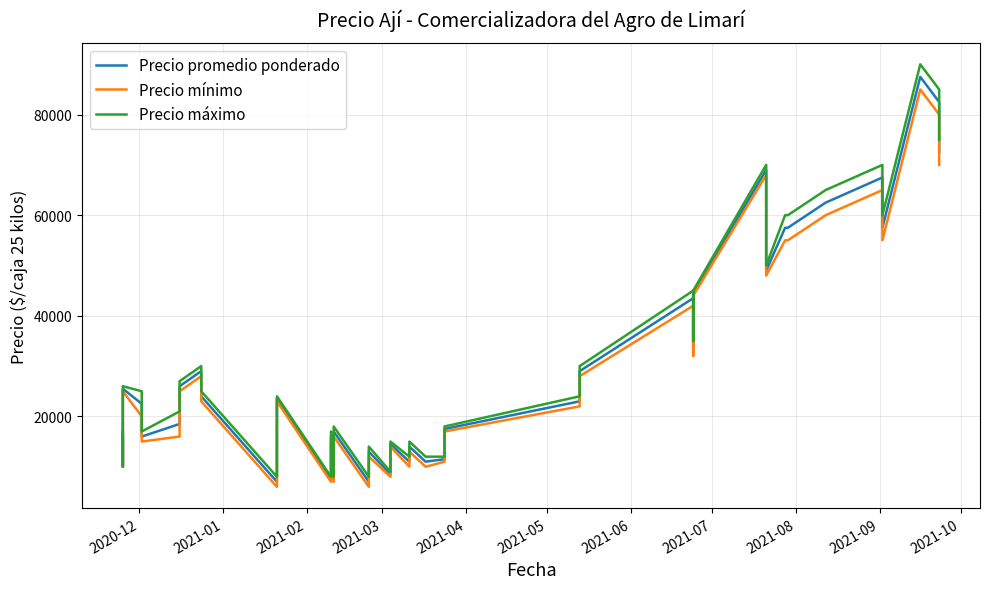

List the series in order of their overall mean, highest first.

Precio máximo, Precio promedio ponderado, Precio mínimo